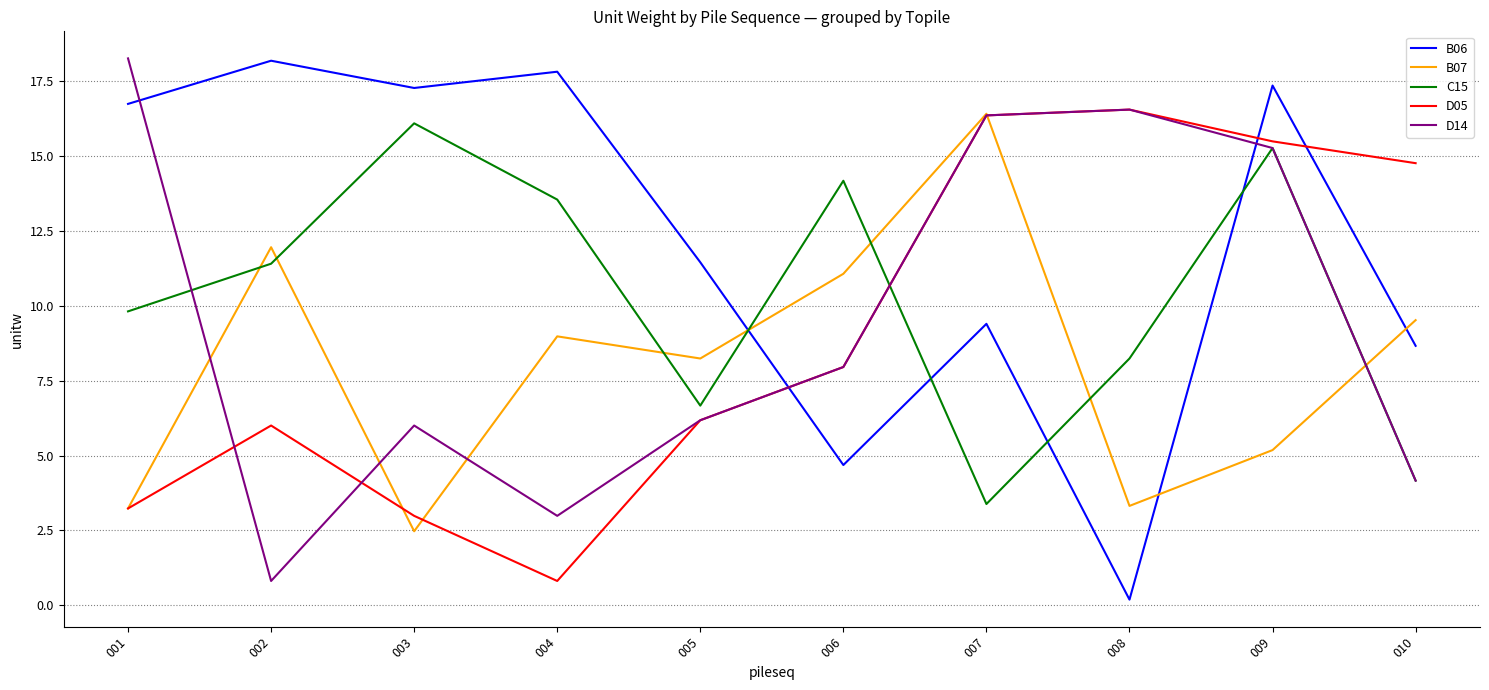

What is the maximum value shown in the chart?

18.3